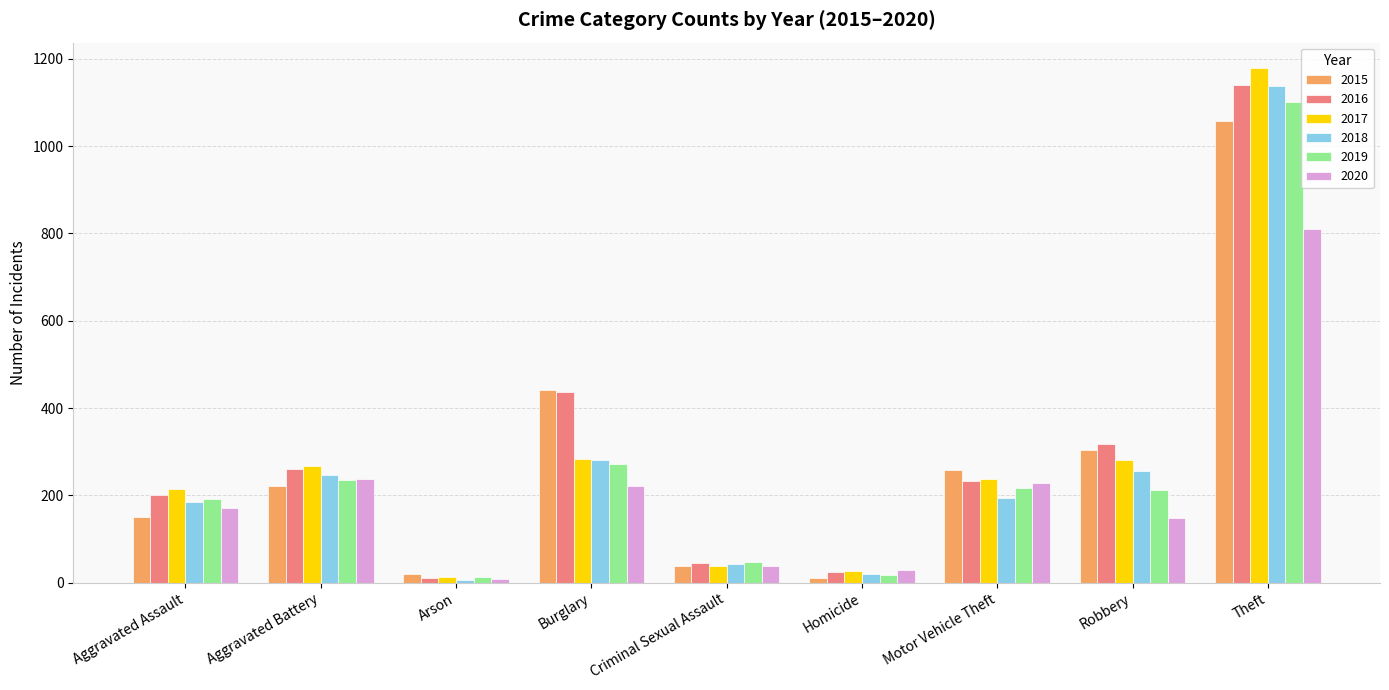

What is the label of the 4th bar from the left?

Burglary